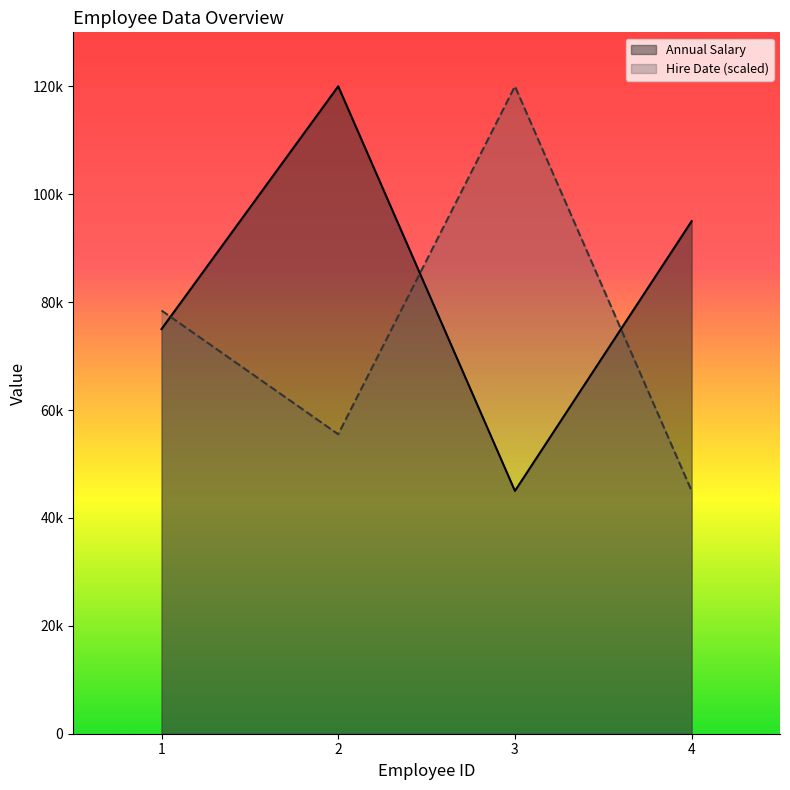

At how many categories does at least one series exceed 85806?

3